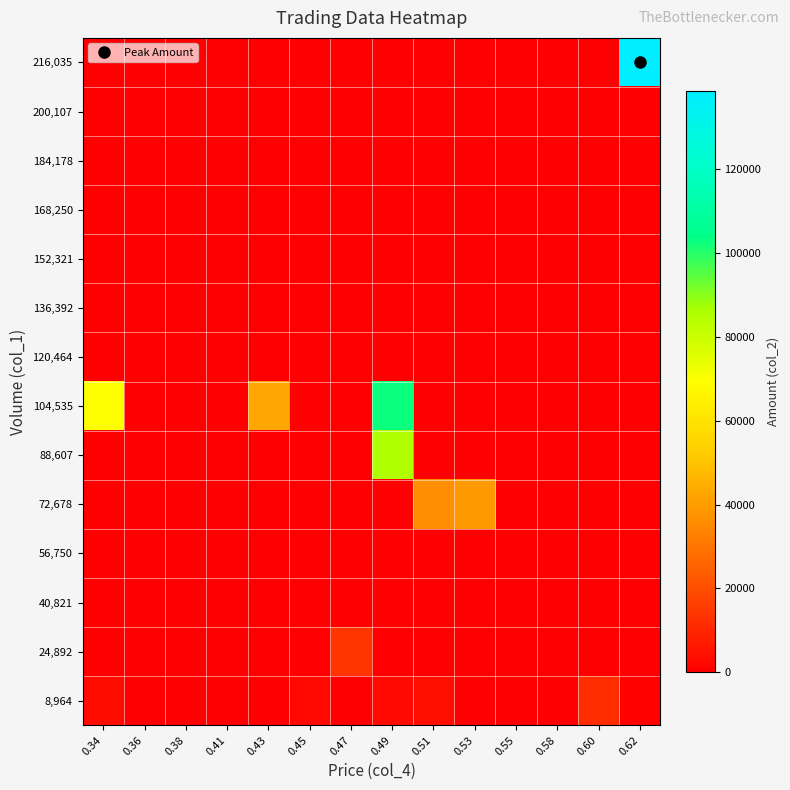

Between 0.45 and 0.51, which is larger?

0.51